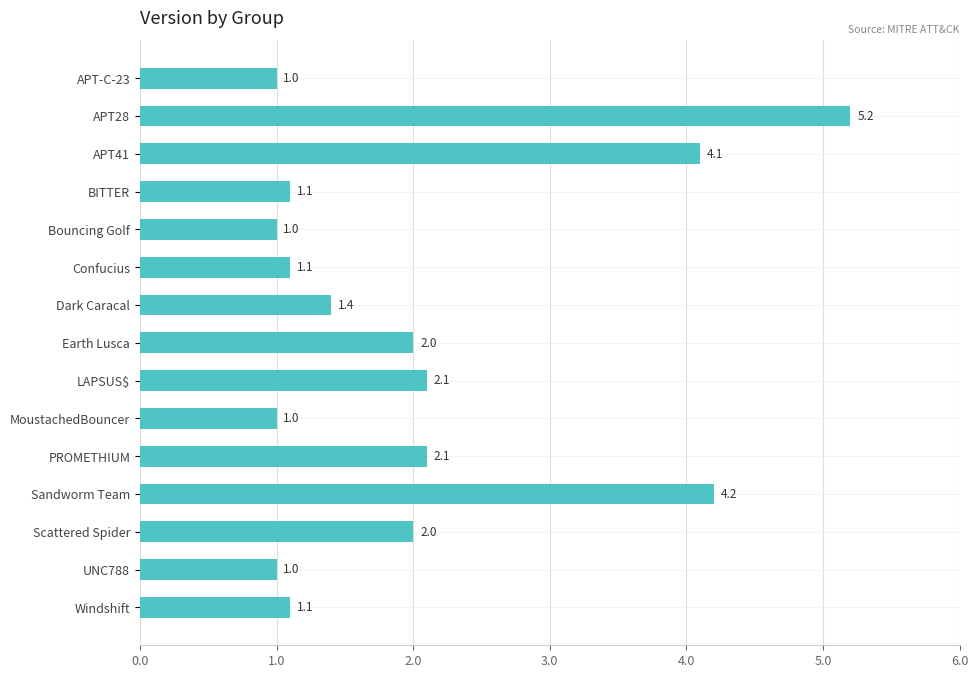

Is it true that the value at Sandworm Team is 4.2?

True